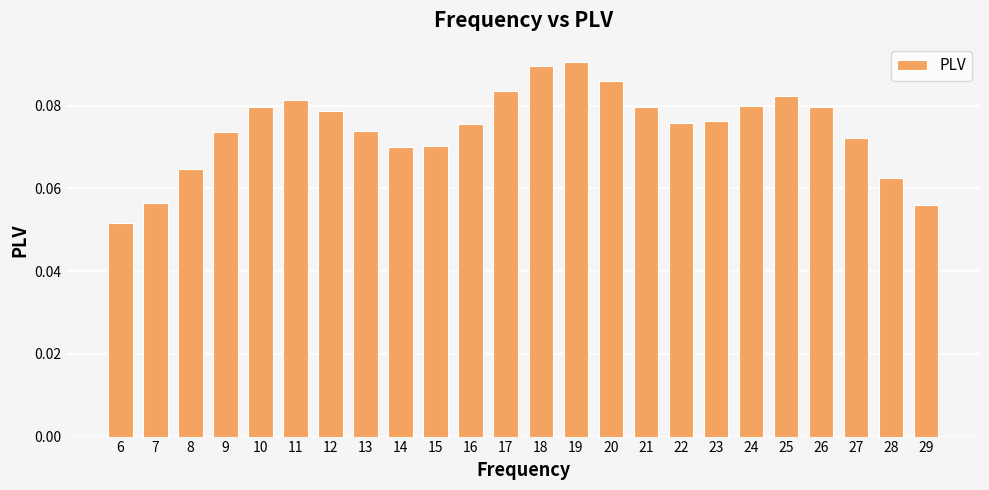

Which label corresponds to the smallest value in the chart?

6